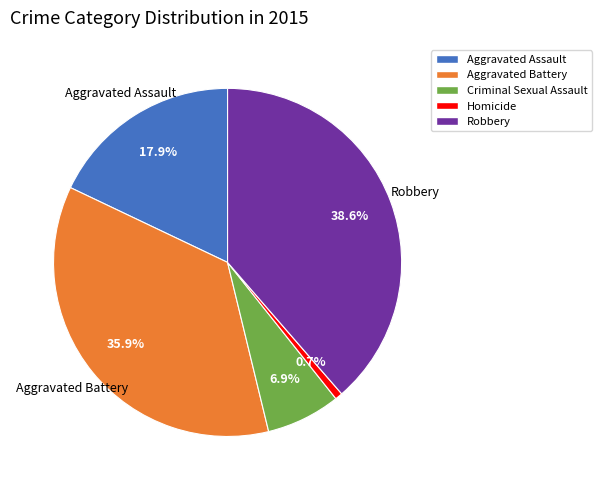

To the nearest percent, what is the combined percentage of Homicide and Criminal Sexual Assault?

8%